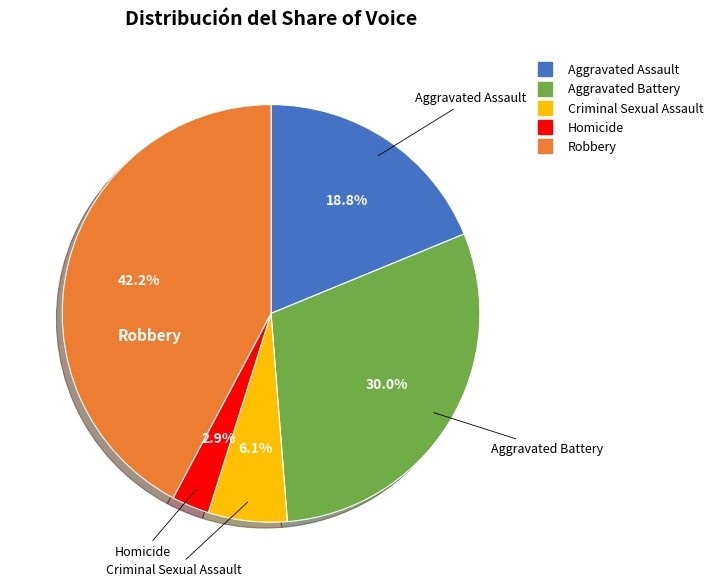

Is it true that Criminal Sexual Assault is 1% of the pie?

False